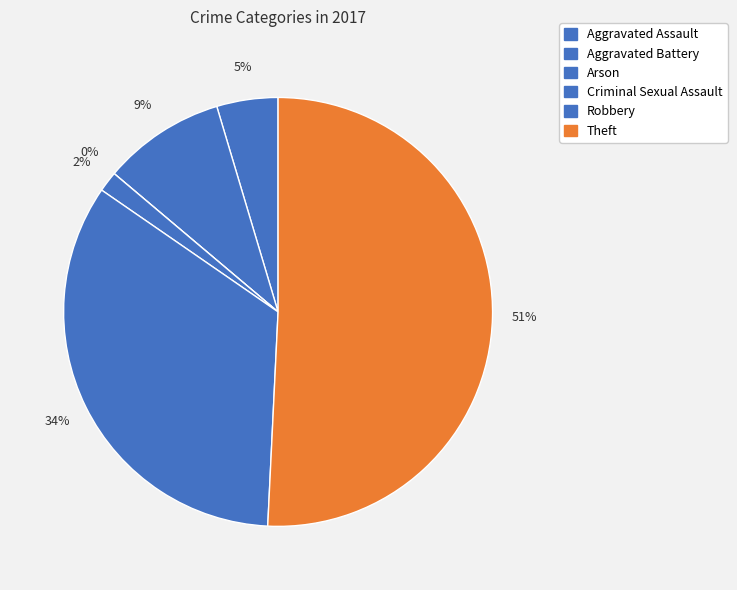

To the nearest percent, what portion does Aggravated Battery represent?

9%